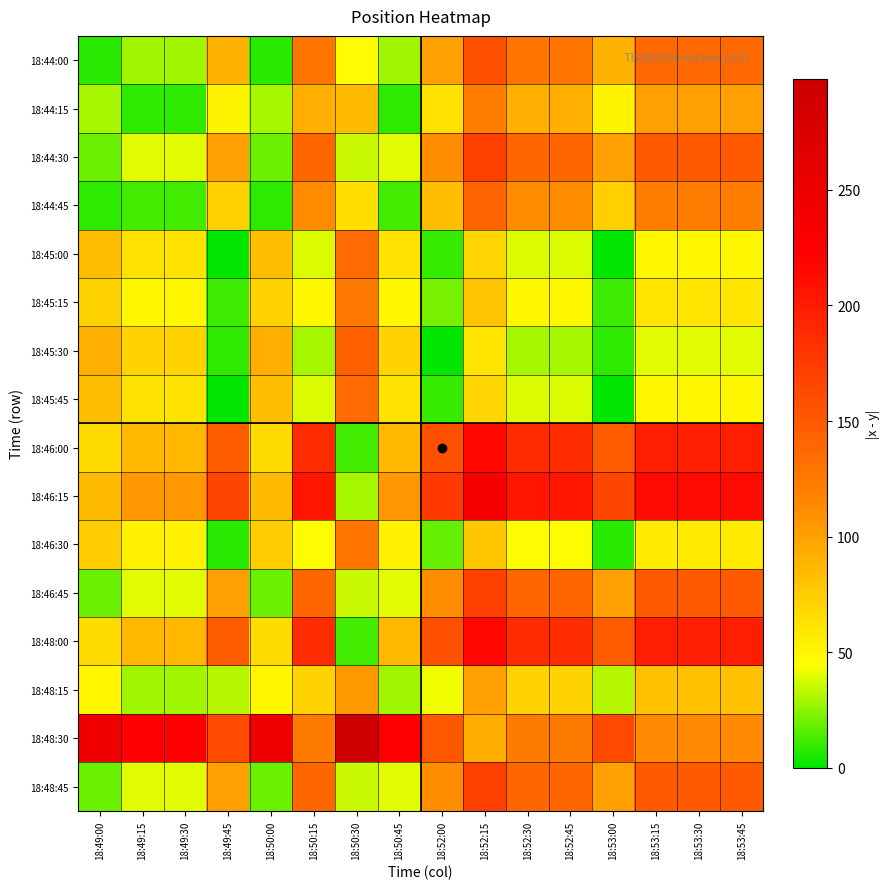

Reading left to right, transcribe all the data shown in this chart.

18:44:00: 18:49:00=7	18:49:15=28	18:49:30=28	18:49:45=89	18:50:00=7	18:50:15=128	18:50:30=47	18:50:45=28	18:52:00=99	18:52:15=158	18:52:30=128	18:52:45=128	18:53:00=89	18:53:15=138	18:53:30=138	18:53:45=138
18:44:15: 18:49:00=30	18:49:15=9	18:49:30=9	18:49:45=52	18:50:00=30	18:50:15=91	18:50:30=84	18:50:45=9	18:52:00=62	18:52:15=121	18:52:30=91	18:52:45=91	18:53:00=52	18:53:15=101	18:53:30=101	18:53:45=101
18:44:30: 18:49:00=19	18:49:15=40	18:49:30=40	18:49:45=101	18:50:00=19	18:50:15=140	18:50:30=35	18:50:45=40	18:52:00=111	18:52:15=170	18:52:30=140	18:52:45=140	18:53:00=101	18:53:15=150	18:53:30=150	18:53:45=150
18:44:45: 18:49:00=9	18:49:15=12	18:49:30=12	18:49:45=73	18:50:00=9	18:50:15=112	18:50:30=63	18:50:45=12	18:52:00=83	18:52:15=142	18:52:30=112	18:52:45=112	18:53:00=73	18:53:15=122	18:53:30=122	18:53:45=122
18:45:00: 18:49:00=82	18:49:15=61	18:49:30=61	18:49:45=0	18:50:00=82	18:50:15=39	18:50:30=136	18:50:45=61	18:52:00=10	18:52:15=69	18:52:30=39	18:52:45=39	18:53:00=0	18:53:15=49	18:53:30=49	18:53:45=49
18:45:15: 18:49:00=71	18:49:15=50	18:49:30=50	18:49:45=11	18:50:00=71	18:50:15=50	18:50:30=125	18:50:45=50	18:52:00=21	18:52:15=80	18:52:30=50	18:52:45=50	18:53:00=11	18:53:15=60	18:53:30=60	18:53:45=60
18:45:30: 18:49:00=91	18:49:15=70	18:49:30=70	18:49:45=9	18:50:00=91	18:50:15=30	18:50:30=145	18:50:45=70	18:52:00=1	18:52:15=60	18:52:30=30	18:52:45=30	18:53:00=9	18:53:15=40	18:53:30=40	18:53:45=40
18:45:45: 18:49:00=82	18:49:15=61	18:49:30=61	18:49:45=0	18:50:00=82	18:50:15=39	18:50:30=136	18:50:45=61	18:52:00=10	18:52:15=69	18:52:30=39	18:52:45=39	18:53:00=0	18:53:15=49	18:53:30=49	18:53:45=49
18:46:00: 18:49:00=66	18:49:15=87	18:49:30=87	18:49:45=148	18:50:00=66	18:50:15=187	18:50:30=12	18:50:45=87	18:52:00=158	18:52:15=217	18:52:30=187	18:52:45=187	18:53:00=148	18:53:15=197	18:53:30=197	18:53:45=197
18:46:15: 18:49:00=84	18:49:15=105	18:49:30=105	18:49:45=166	18:50:00=84	18:50:15=205	18:50:30=30	18:50:45=105	18:52:00=176	18:52:15=235	18:52:30=205	18:52:45=205	18:53:00=166	18:53:15=215	18:53:30=215	18:53:45=215
18:46:30: 18:49:00=74	18:49:15=53	18:49:30=53	18:49:45=8	18:50:00=74	18:50:15=47	18:50:30=128	18:50:45=53	18:52:00=18	18:52:15=77	18:52:30=47	18:52:45=47	18:53:00=8	18:53:15=57	18:53:30=57	18:53:45=57
18:46:45: 18:49:00=19	18:49:15=40	18:49:30=40	18:49:45=101	18:50:00=19	18:50:15=140	18:50:30=35	18:50:45=40	18:52:00=111	18:52:15=170	18:52:30=140	18:52:45=140	18:53:00=101	18:53:15=150	18:53:30=150	18:53:45=150
18:48:00: 18:49:00=66	18:49:15=87	18:49:30=87	18:49:45=148	18:50:00=66	18:50:15=187	18:50:30=12	18:50:45=87	18:52:00=158	18:52:15=217	18:52:30=187	18:52:45=187	18:53:00=148	18:53:15=197	18:53:30=197	18:53:45=197
18:48:15: 18:49:00=50	18:49:15=29	18:49:30=29	18:49:45=32	18:50:00=50	18:50:15=71	18:50:30=104	18:50:45=29	18:52:00=42	18:52:15=101	18:52:30=71	18:52:45=71	18:53:00=32	18:53:15=81	18:53:30=81	18:53:45=81
18:48:30: 18:49:00=244	18:49:15=223	18:49:30=223	18:49:45=162	18:50:00=244	18:50:15=123	18:50:30=298	18:50:45=223	18:52:00=152	18:52:15=93	18:52:30=123	18:52:45=123	18:53:00=162	18:53:15=113	18:53:30=113	18:53:45=113
18:48:45: 18:49:00=19	18:49:15=40	18:49:30=40	18:49:45=101	18:50:00=19	18:50:15=140	18:50:30=35	18:50:45=40	18:52:00=111	18:52:15=170	18:52:30=140	18:52:45=140	18:53:00=101	18:53:15=150	18:53:30=150	18:53:45=150